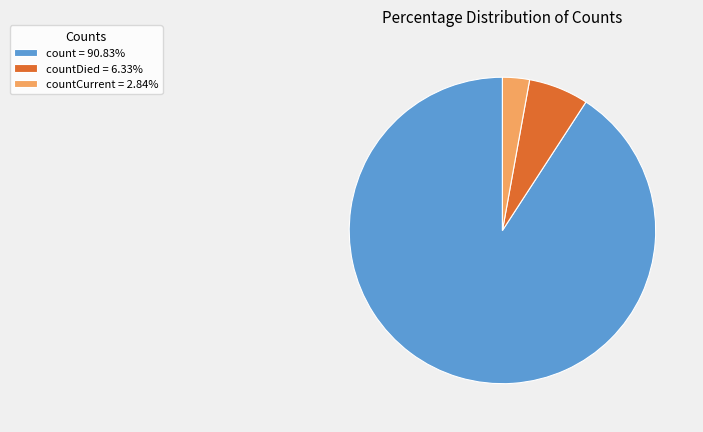

Combined, do count = 90.83% and countCurrent = 2.84% account for over 50%?

Yes